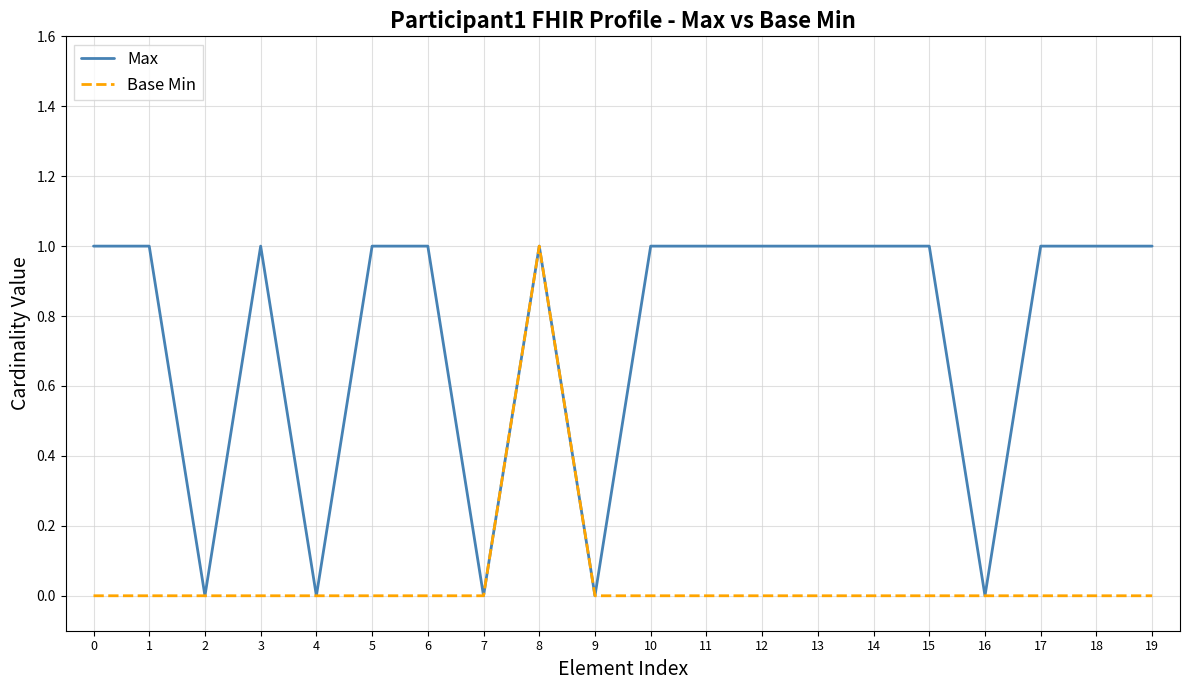

Does the chart have visible grid lines?

Yes